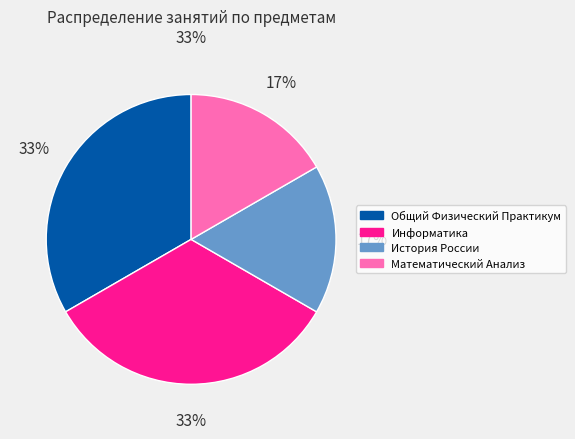

To the nearest percent, what percentage of the pie is Общий Физический Практикум?

33%